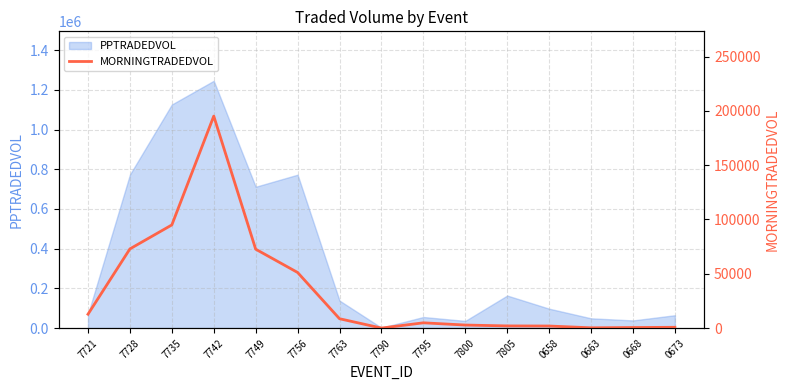

What is the value of the 12th point from the left?

1902.9